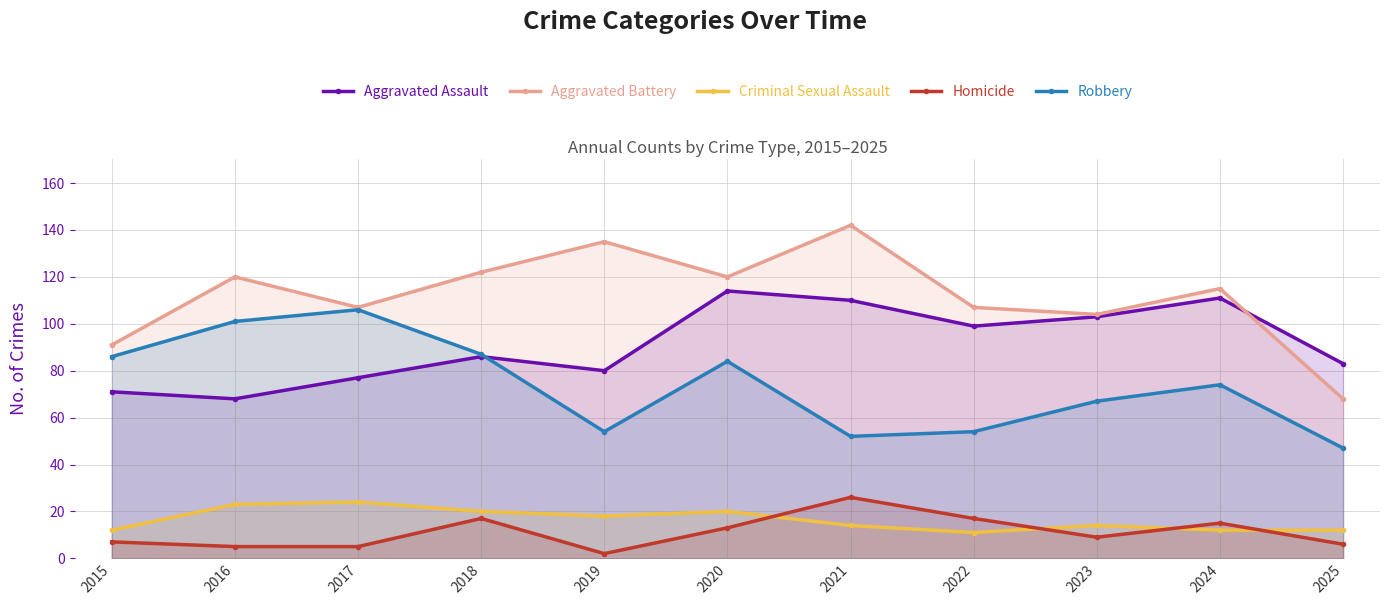

How many times do Aggravated Battery and Aggravated Assault cross each other?

1